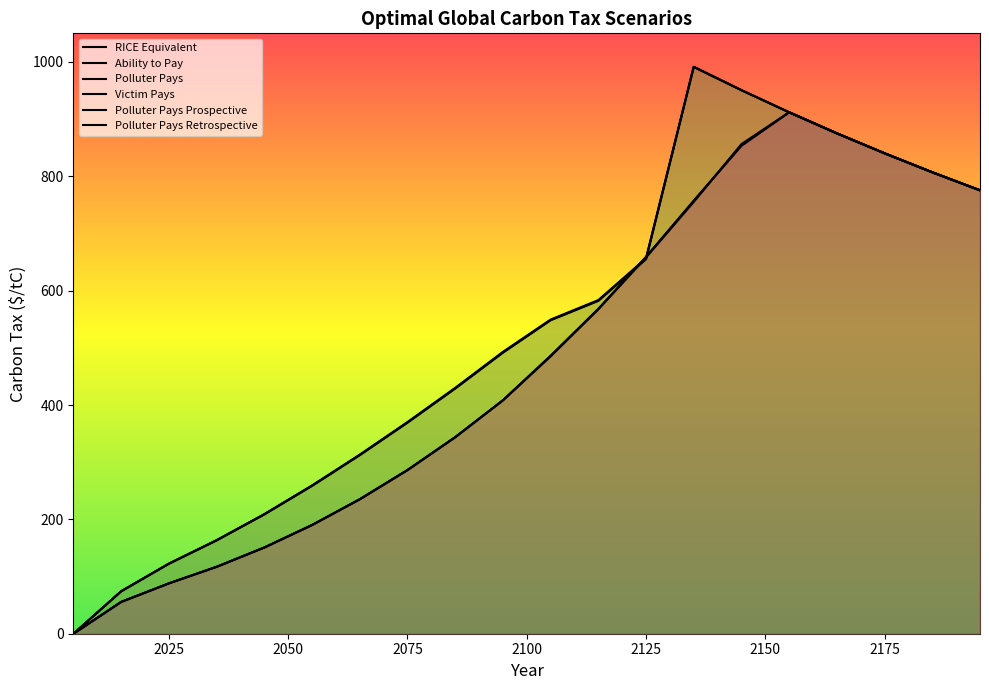

What are all the series names shown in the legend?

RICE Equivalent, Ability to Pay, Polluter Pays, Victim Pays, Polluter Pays Prospective, Polluter Pays Retrospective